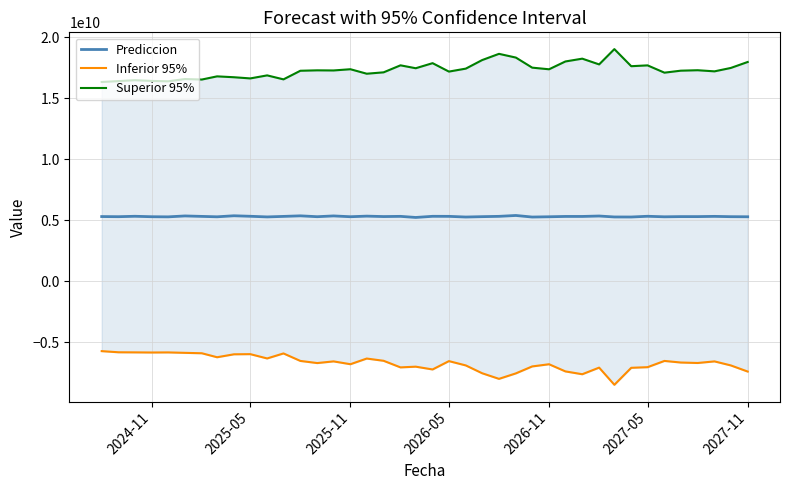

Does the chart have visible grid lines?

Yes